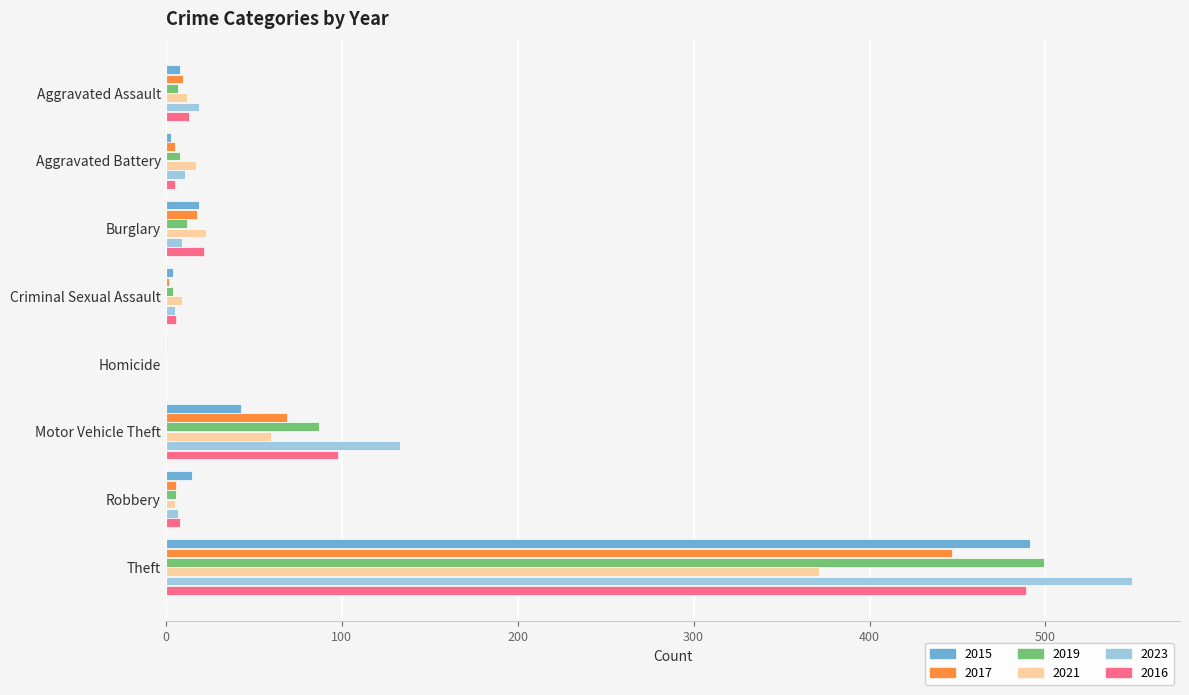

What is the average value of the 2017 series?

70